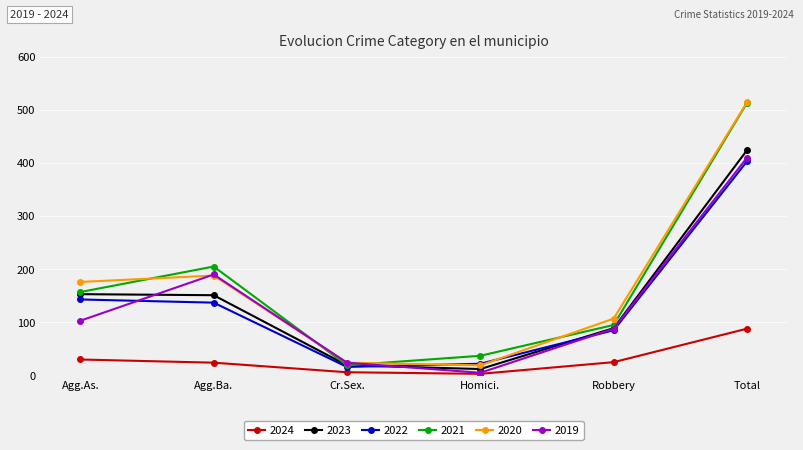

List the labels in order of 2022 value, smallest first.

Cr.Sex., Homici., Robbery, Agg.Ba., Agg.As., Total